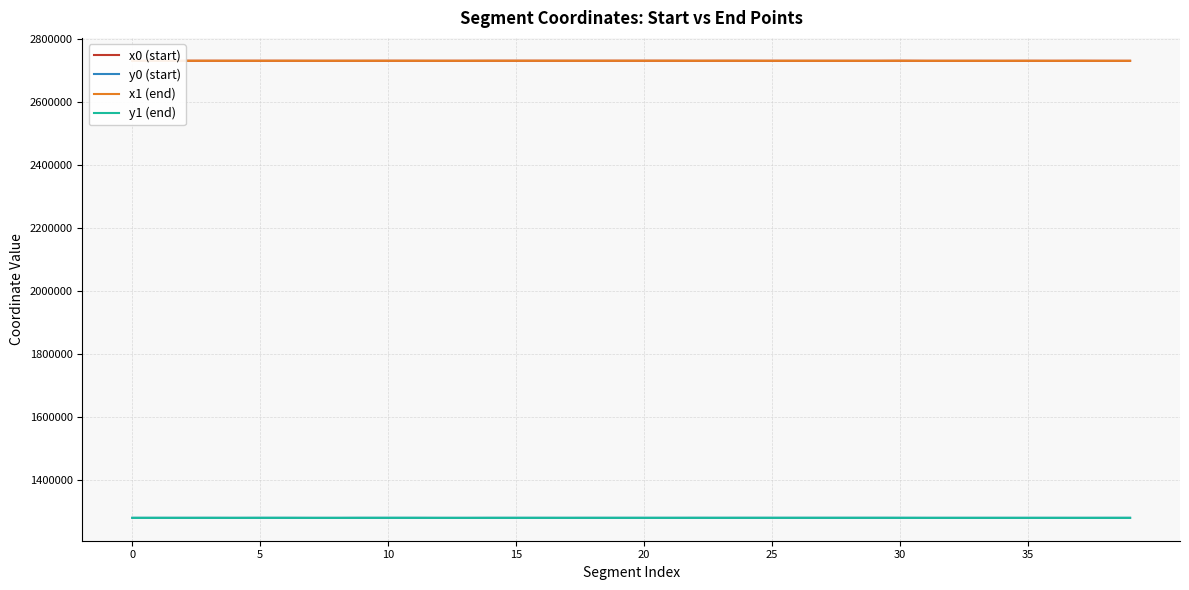

True or false: x0 (start) and y0 (start) cross at least once.

False